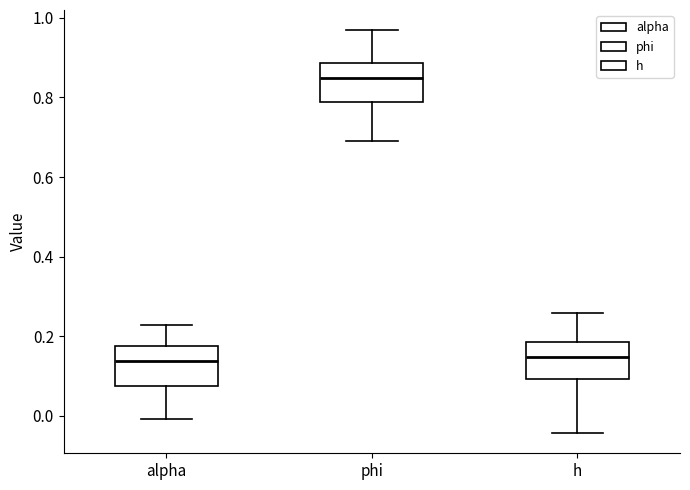

Where is the upper edge of the box for h on the y-axis? The values are not printed on the chart, so give them approximately, as read against the axis.

0.18